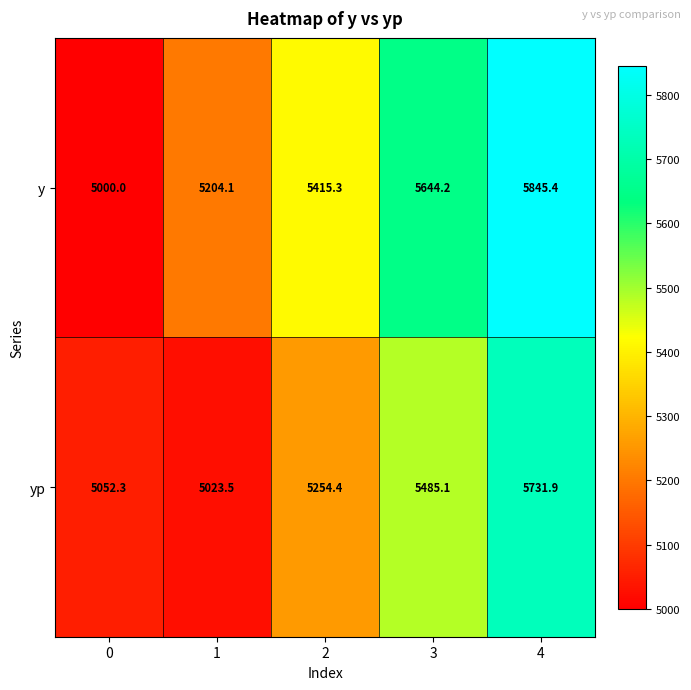

Reading left to right, extract all data points from this chart.

y: 0=5000.0	1=5204.1	2=5415.3	3=5644.2	4=5845.4
yp: 0=5052.3	1=5023.5	2=5254.4	3=5485.1	4=5731.9